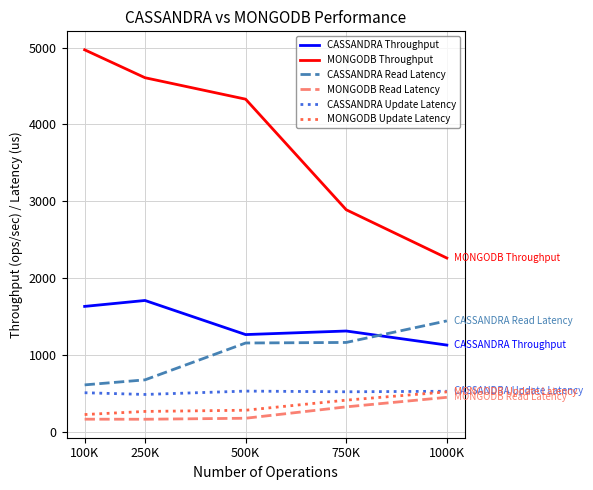

Is the value of CASSANDRA Read Latency at 750K greater than the value of MONGODB Update Latency at 750K?

Yes